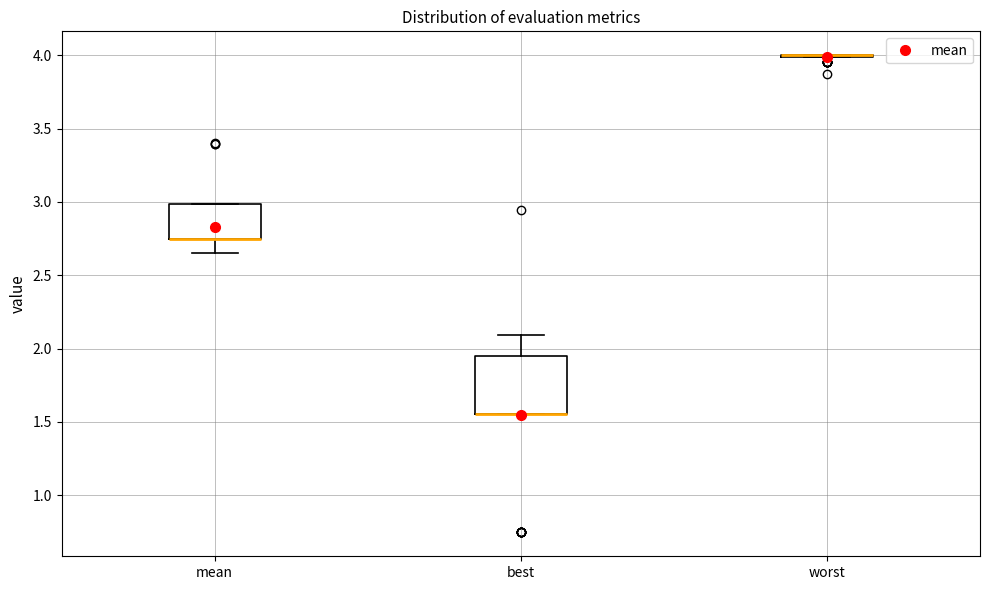

Reading left to right, transcribe this box plot: for each box, give where its median line is, the range the box spans, and where its two whiskers end, as read against the y-axis. The values are not printed on the chart, so give them approximately, as read against the axis.

mean: median 2.75 (drawn on the box's lower edge), box 2.75 to 3.00, whiskers 2.65 to 3.00
best: median 1.55 (drawn on the box's lower edge), box 1.55 to 1.95, whiskers 1.55 to 2.10
worst: box collapsed to a line at 4.00, whiskers 4.00 to 4.00